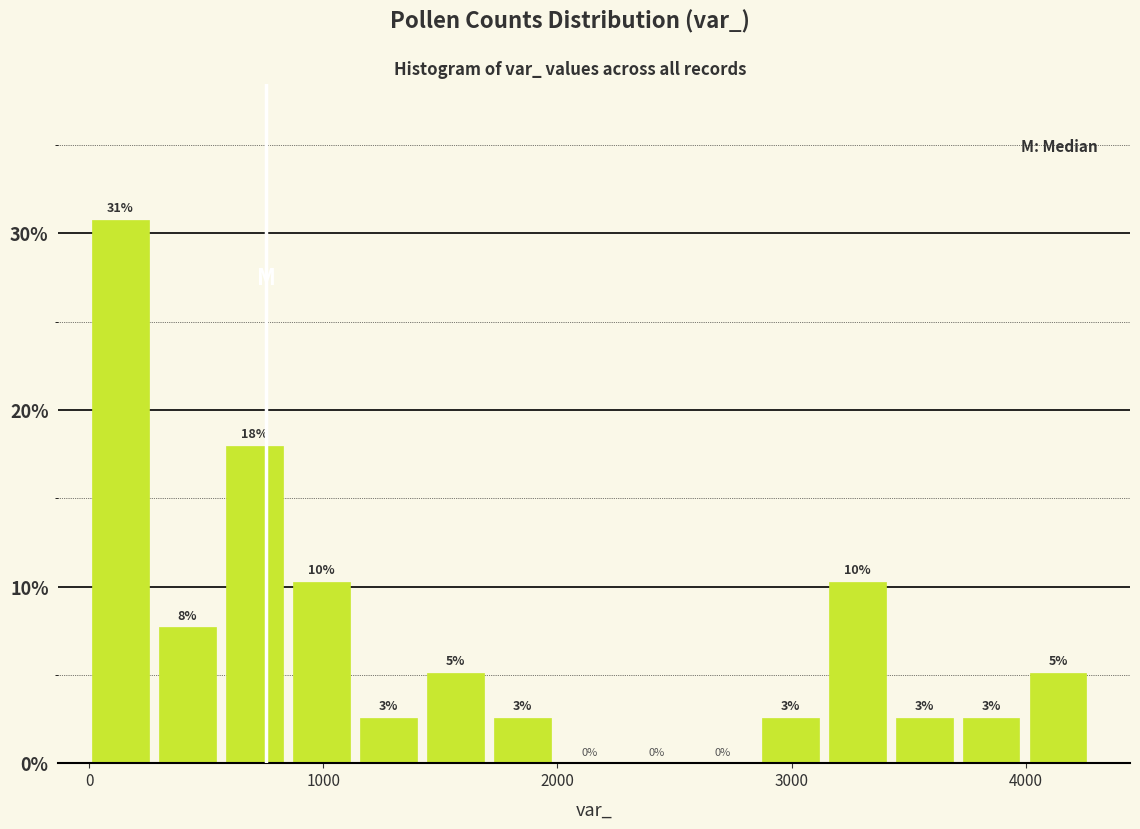

Read against the x-axis, roughly where is the centre of the tallest bar?

100